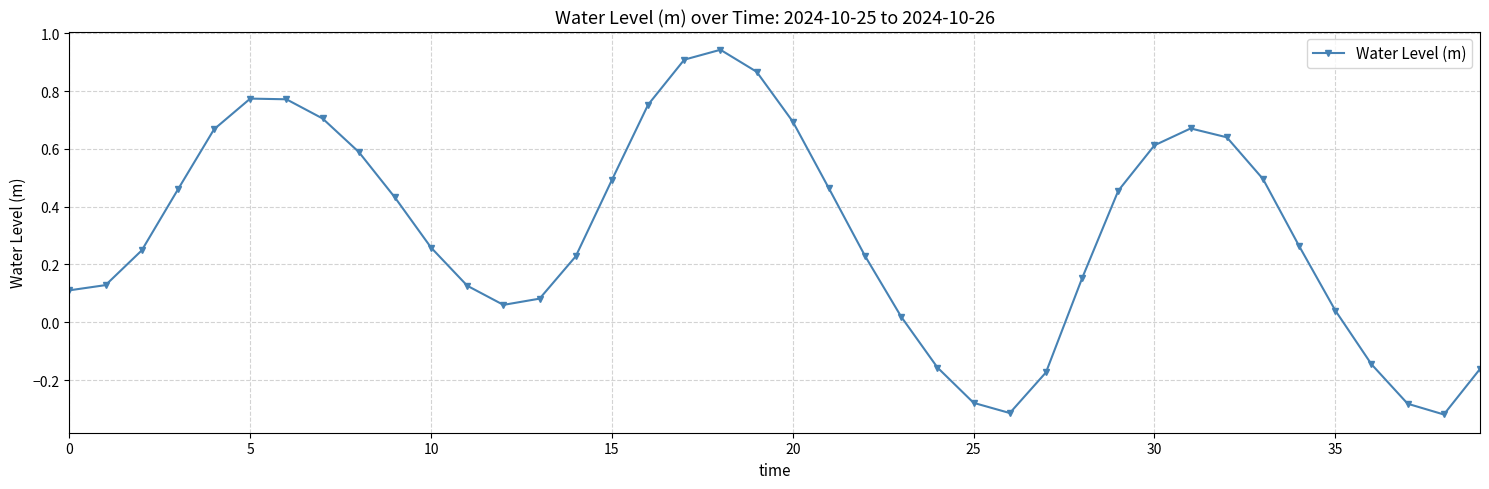

What is the difference between the maximum and minimum values?

1.3